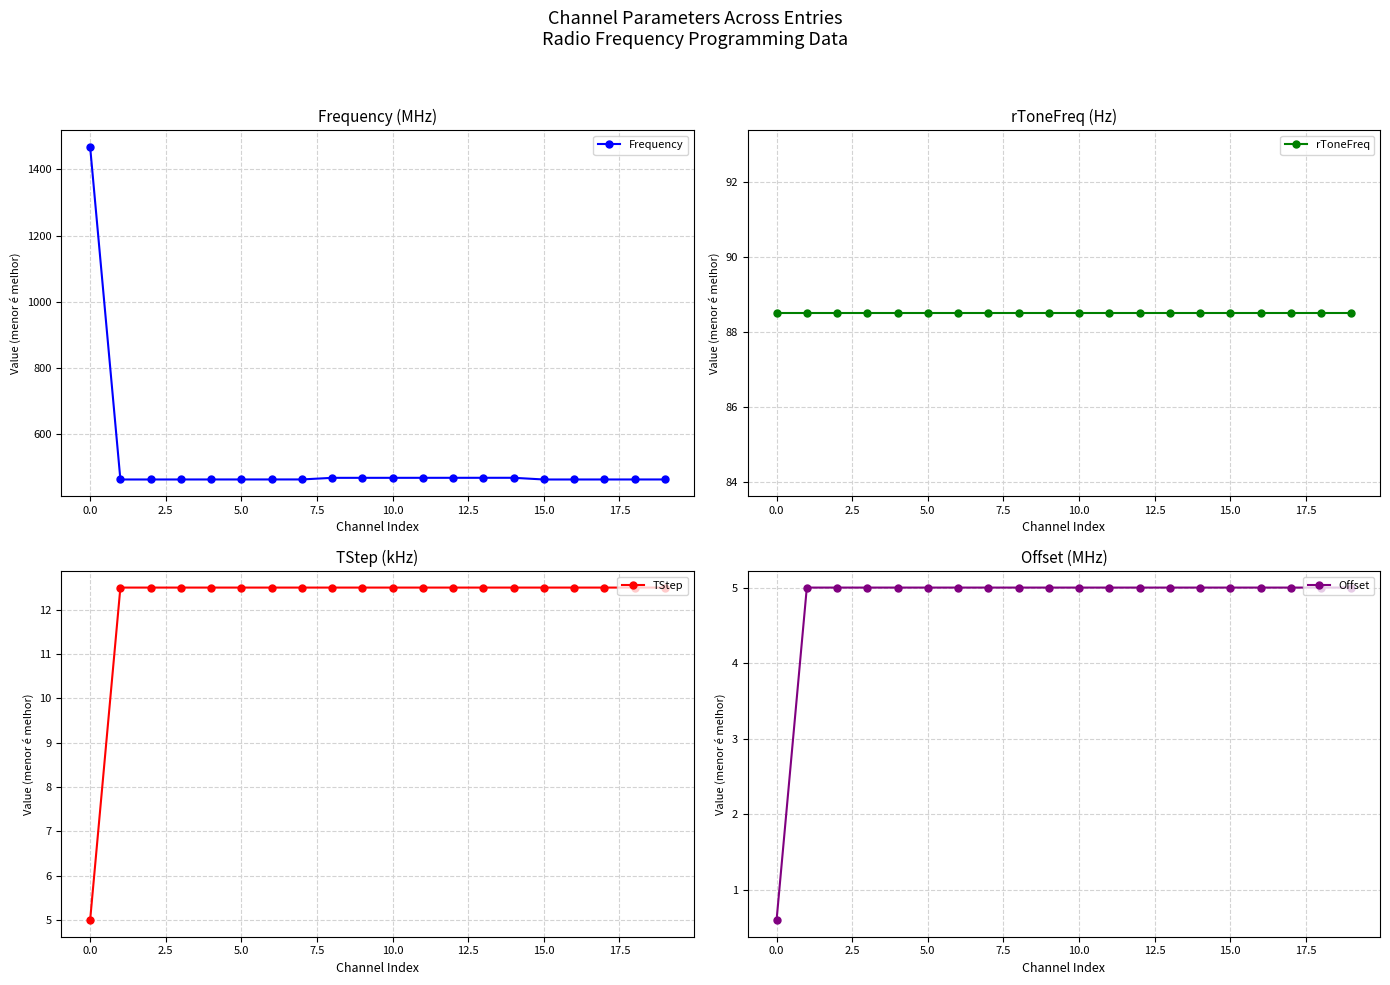

The Offset series shows 2.9 at 15.0. True or false?

False